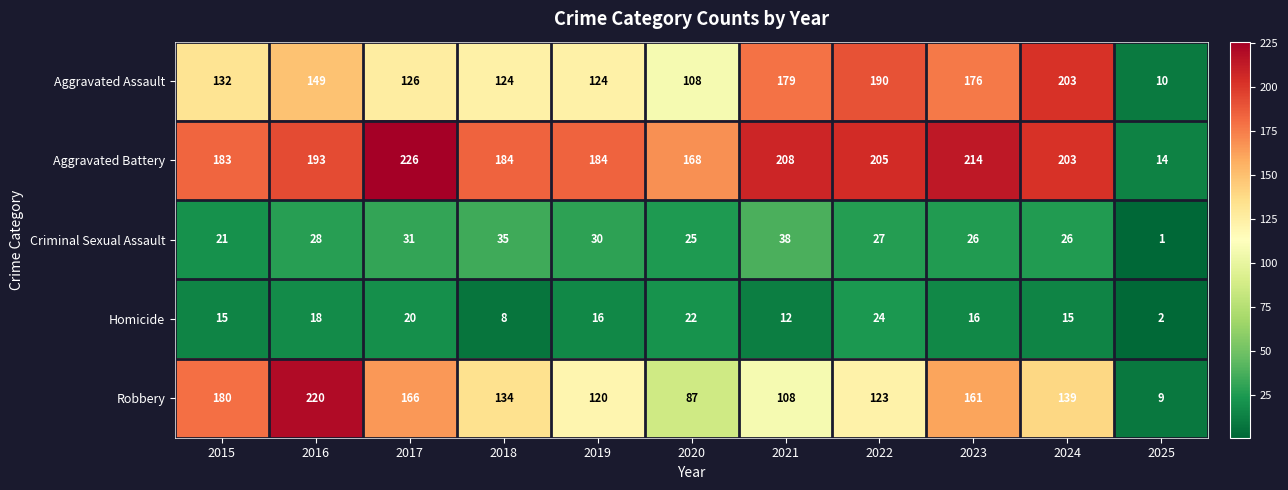

What is the greatest value displayed?

226